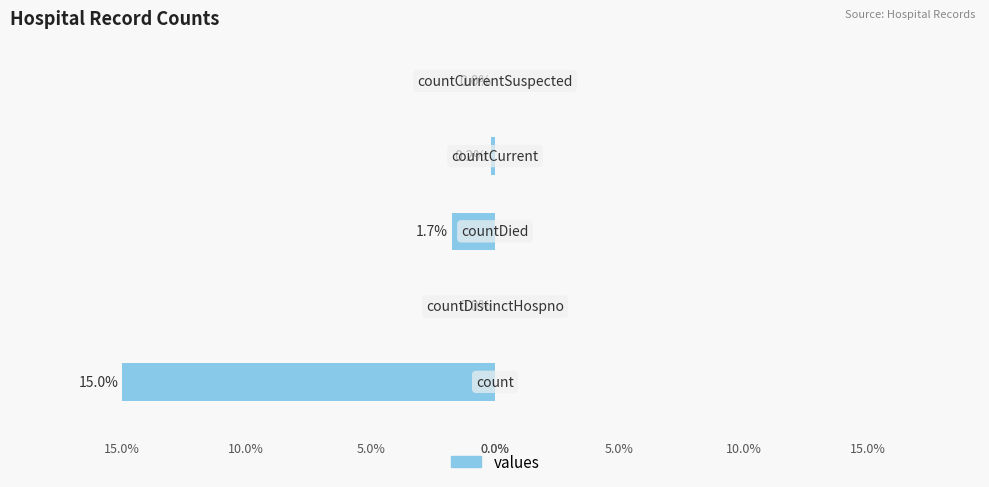

Where does the data first go above 1383?

count